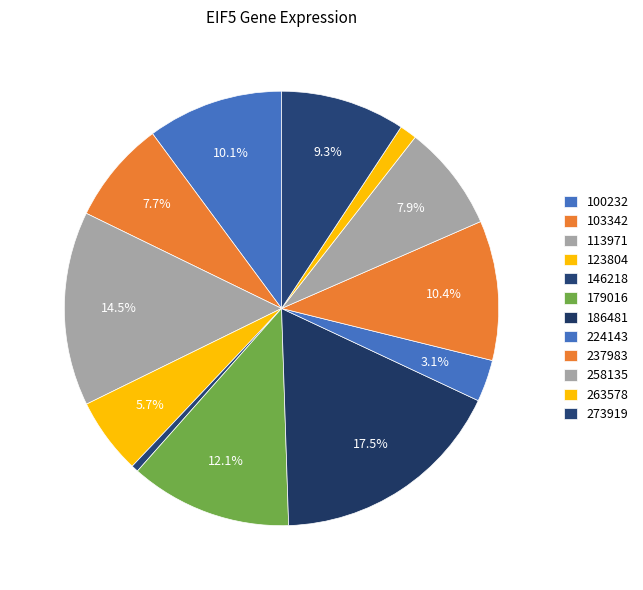

Which slice is the largest?

186481